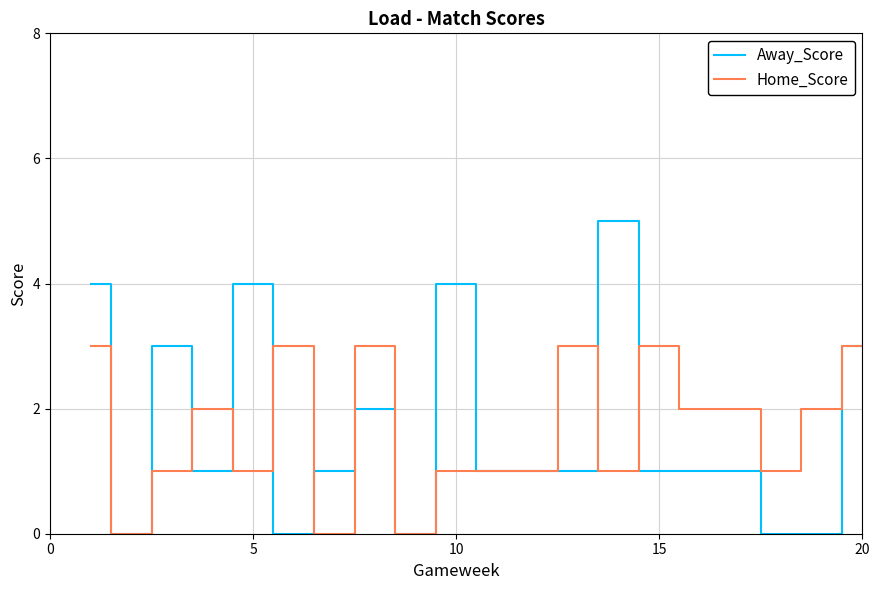

What is the maximum value for Home_Score?

3